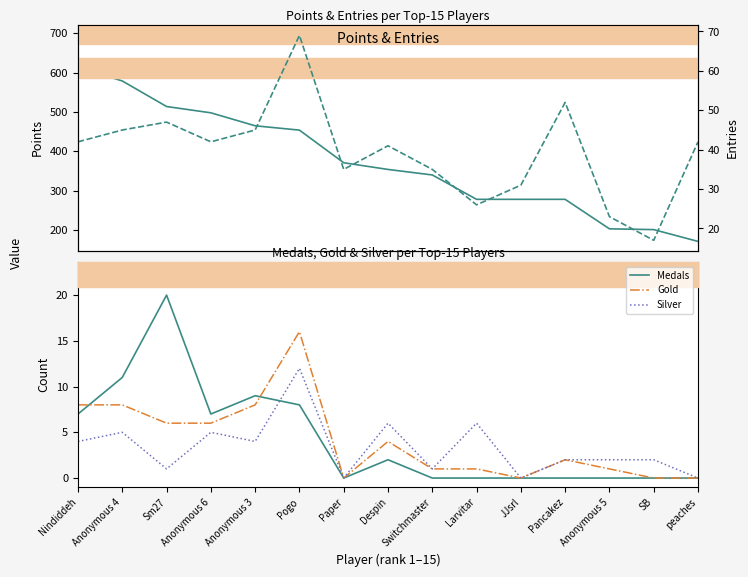

True or false: Points and Gold cross at least once.

False